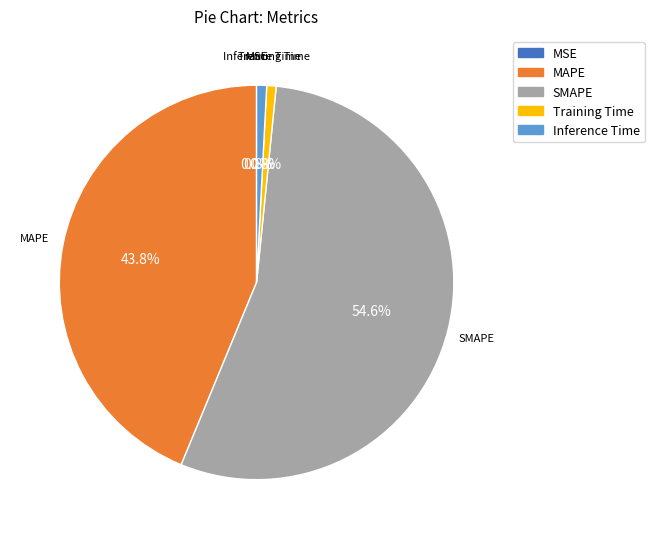

Does Training Time account for over 50% of the chart?

No